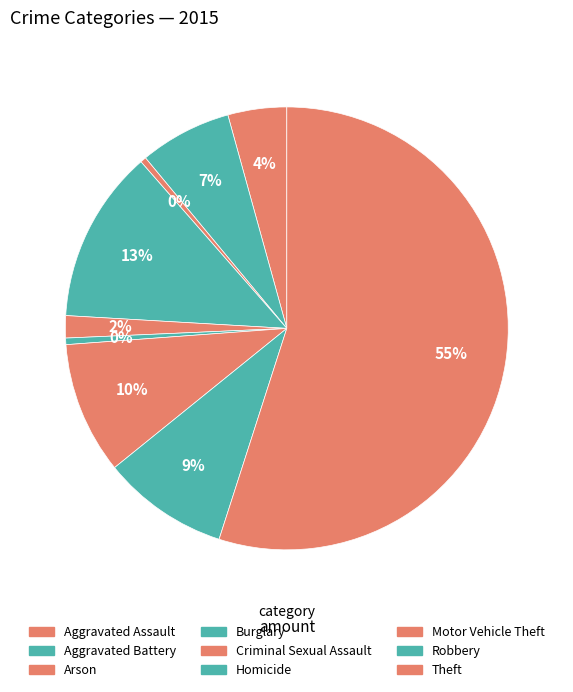

Approximately how many times larger is the value at Robbery compared to Arson?

21.5